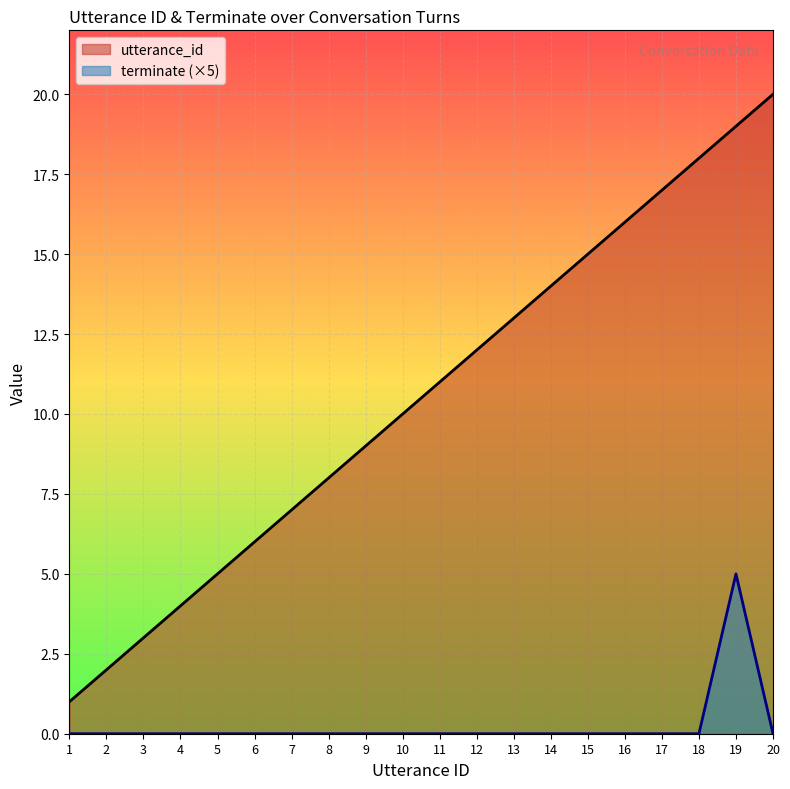

At how many categories does at least one series exceed 13?

7